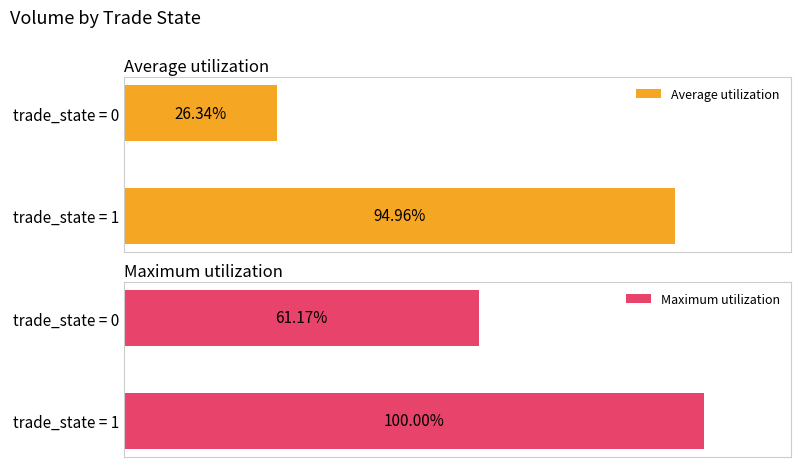

What are all the series names shown in the legend?

Average utilization, Maximum utilization